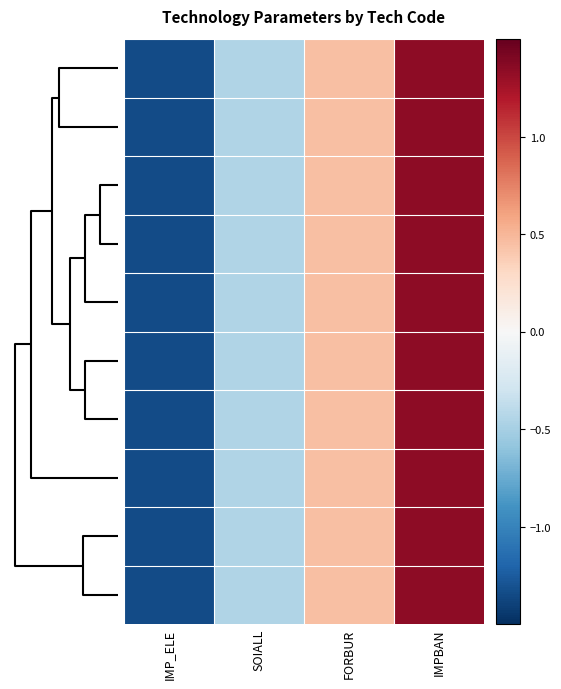

How many data points does each series have?

4